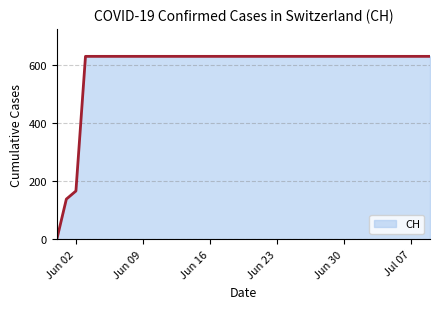

What is the maximum value shown in the chart?

631